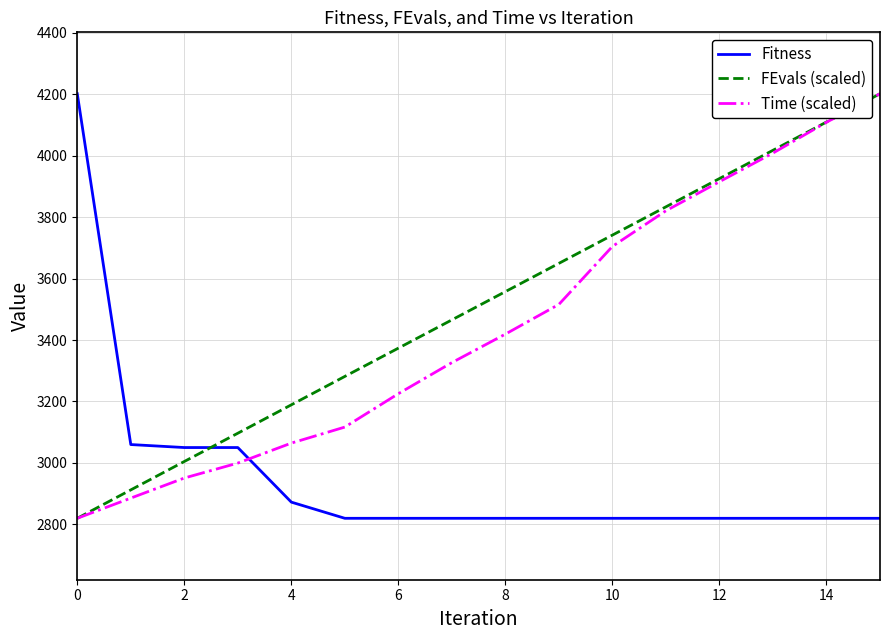

After their last crossing, which series has the higher values: Fitness or FEvals (scaled)?

FEvals (scaled)